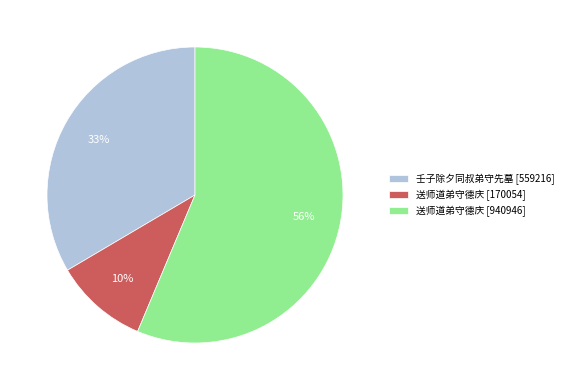

Which slice is the smallest?

送师道弟守德庆 [170054]